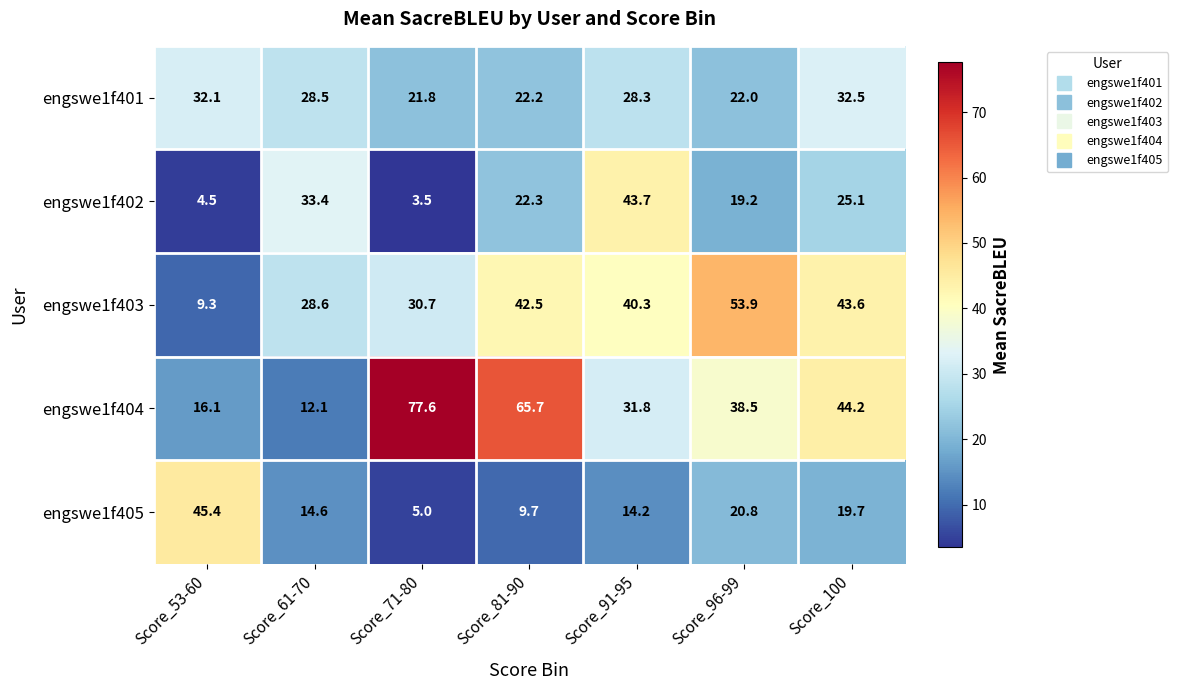

What is the spread (max minus min) of values at Score_71-80?

74.1